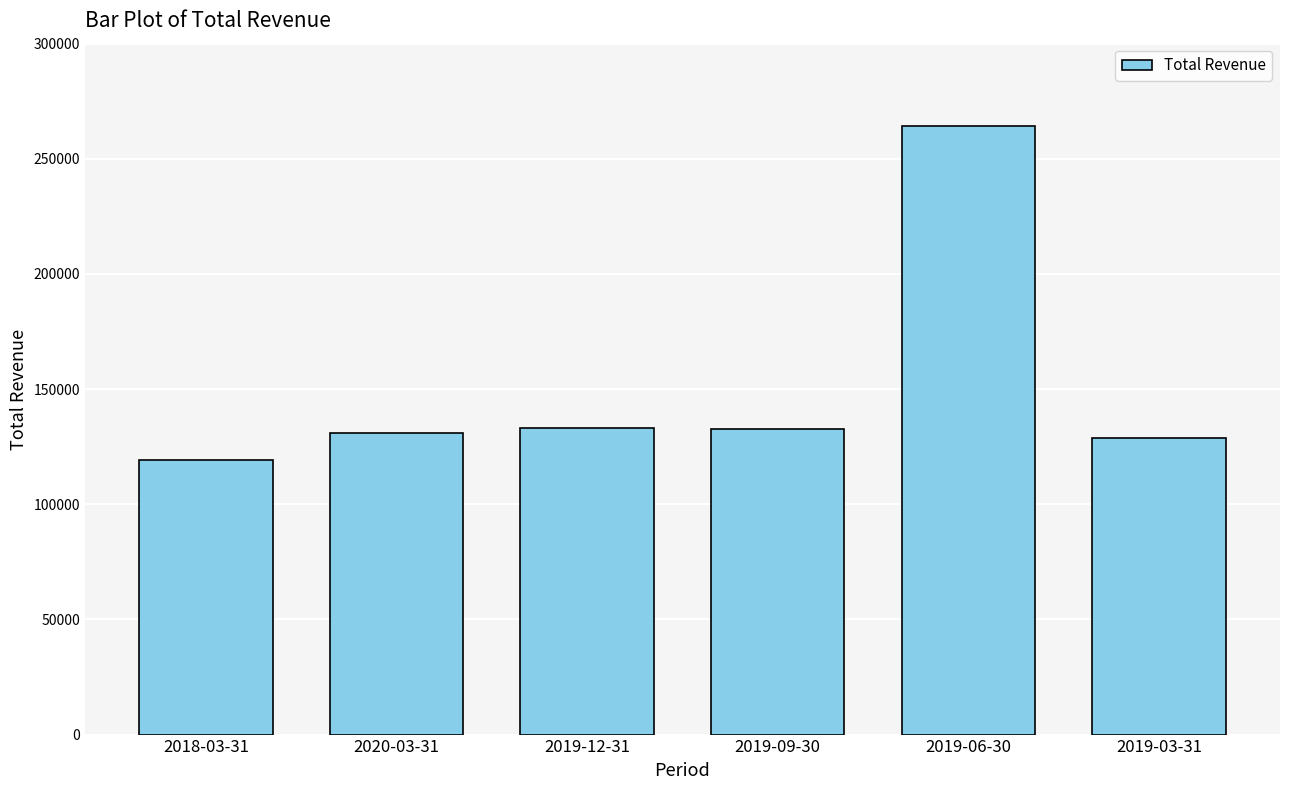

Read the value at 2018-03-31, to the nearest 50.

119100